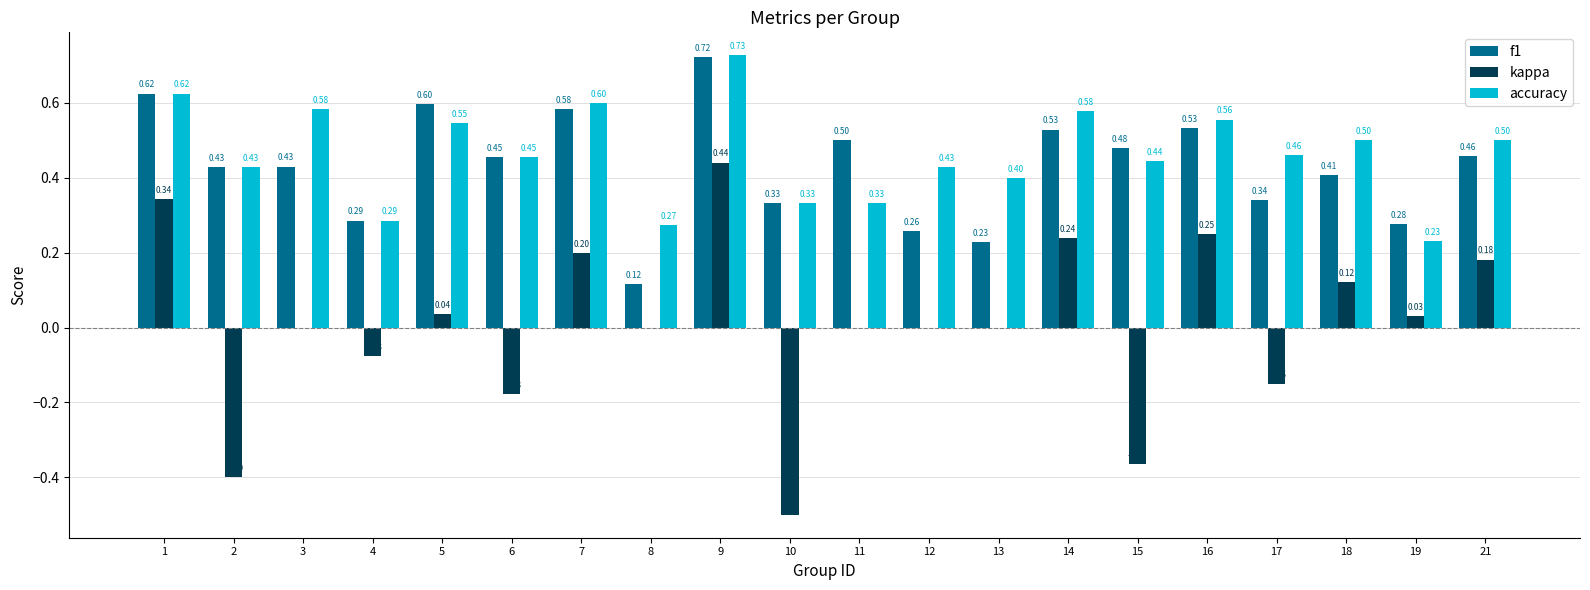

What is the sum of the kappa values at 4 and 10?

-0.6